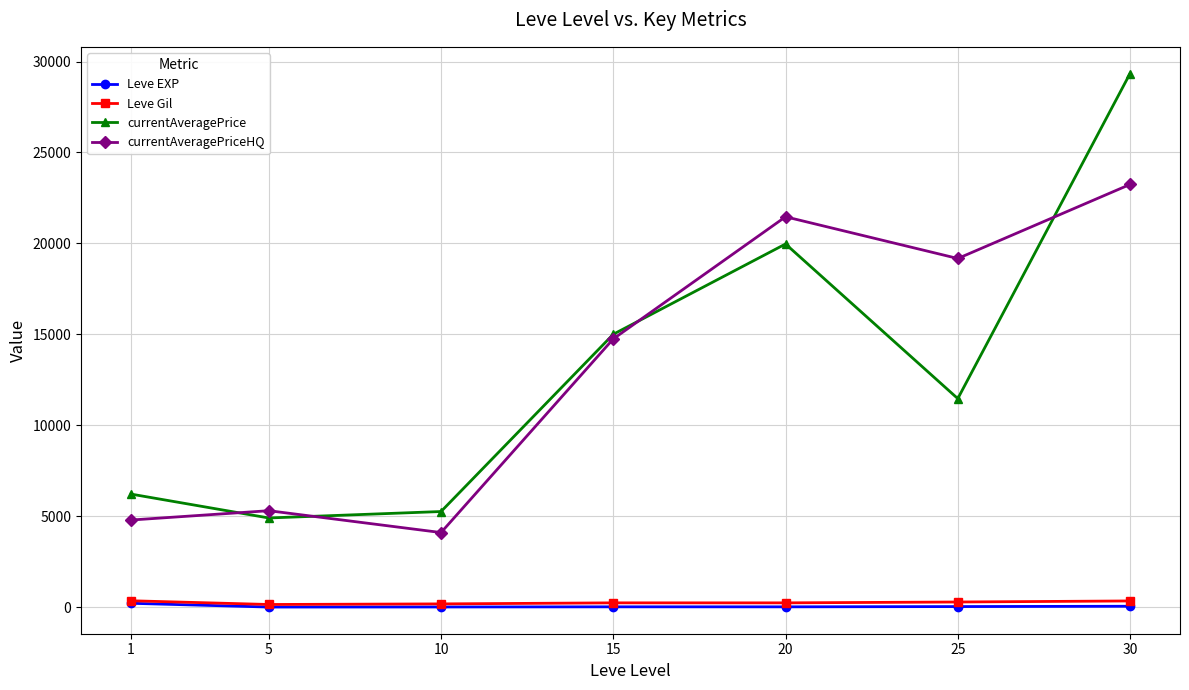

True or false: Leve Gil and currentAveragePrice cross at least once.

False